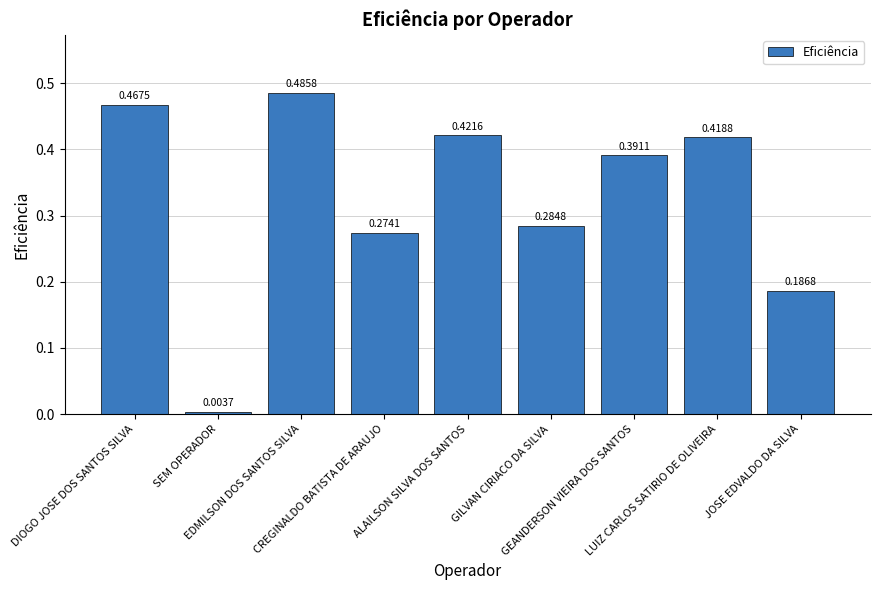

What is the label of the 1st bar from the left?

DIOGO JOSE DOS SANTOS SILVA